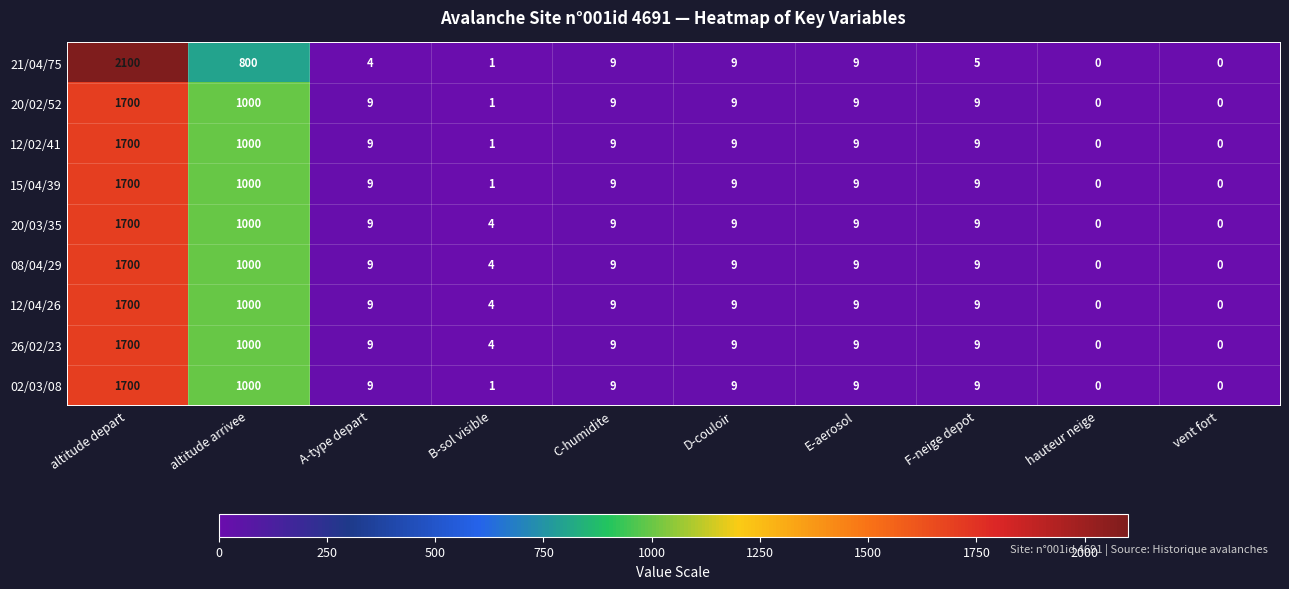

What is the difference between the maximum and minimum values in the 12/04/26 series?

1700